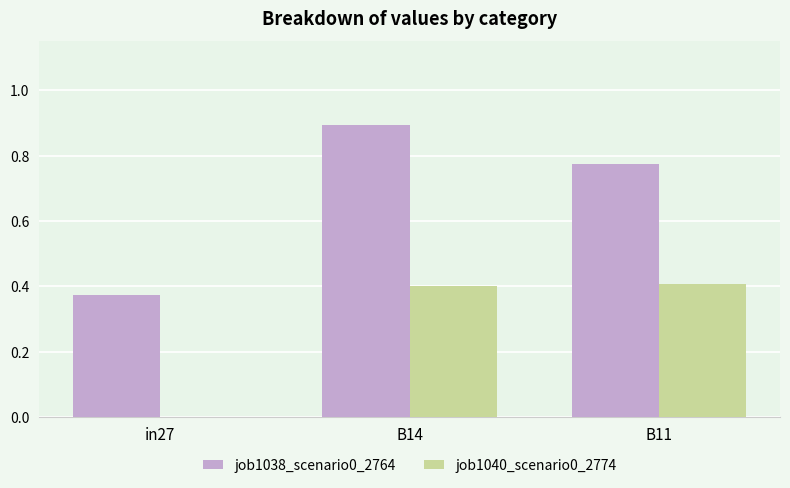

Which series changed the most between in27 and B14?

job1038_scenario0_2764